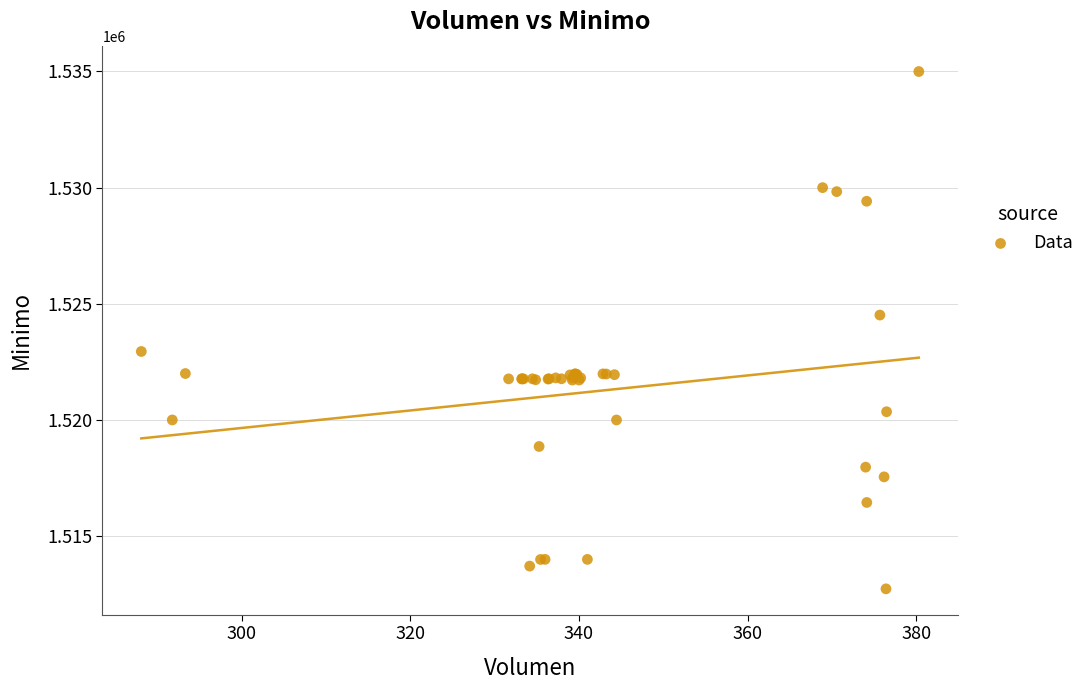

What Y value in the scatter plot is closest to 1523862?

1524513